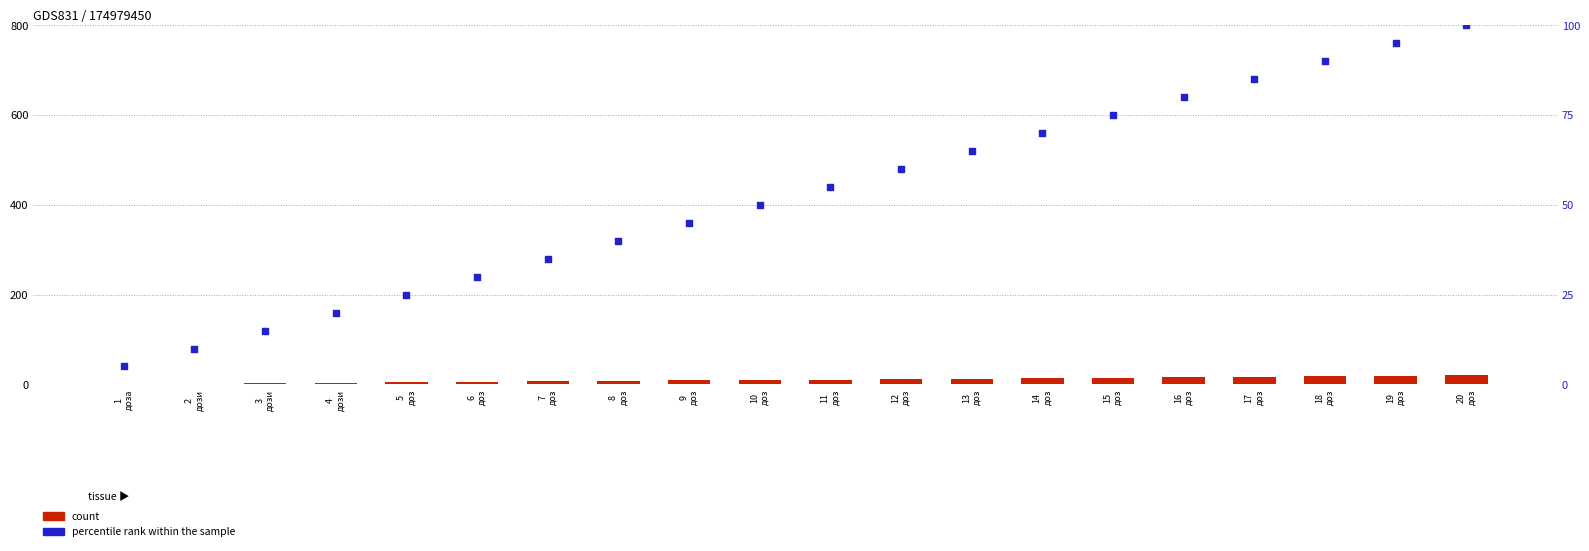

What are all the series names shown in the legend?

count, percentile rank within the sample